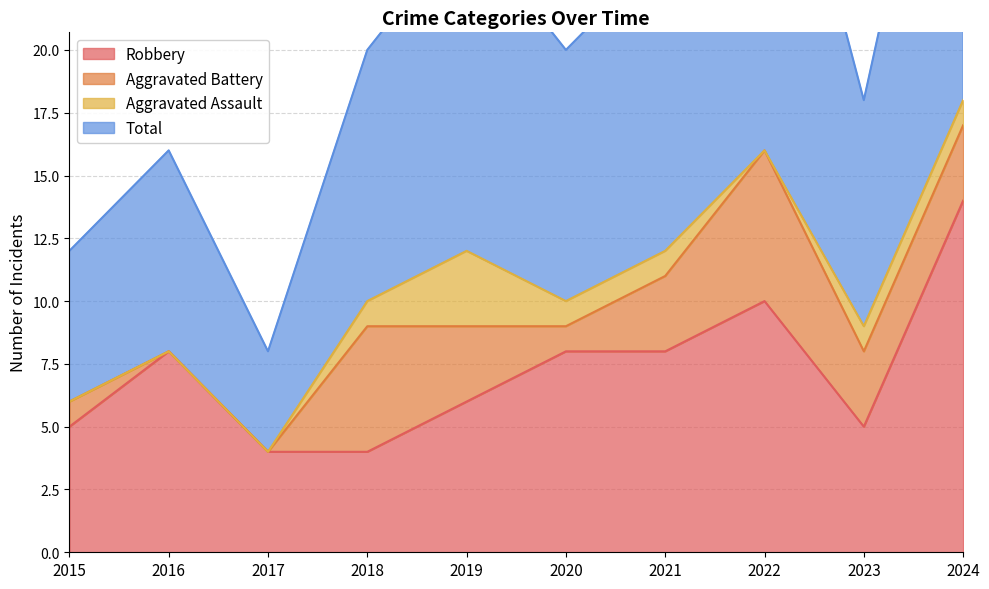

Does the chart have visible grid lines?

Yes